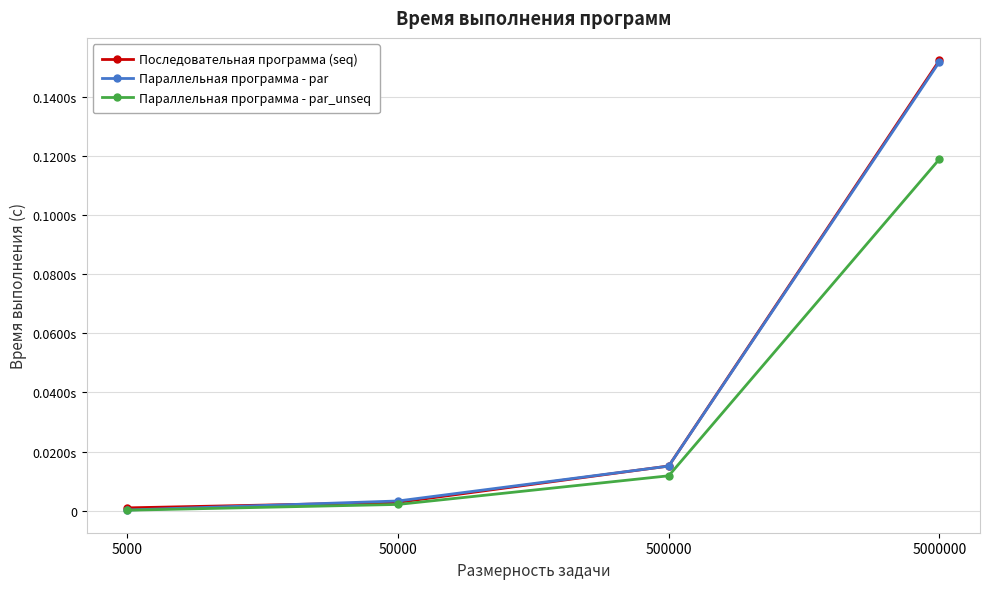

True or false: Параллельная программа - par_unseq and Последовательная программа (seq) cross at least once.

False